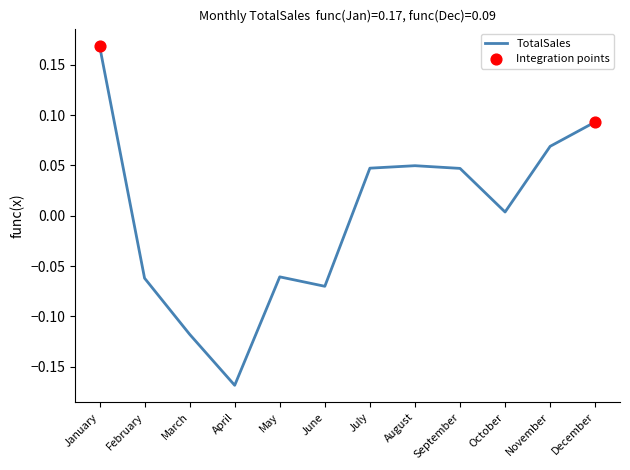

Which has a higher value, October or June?

October